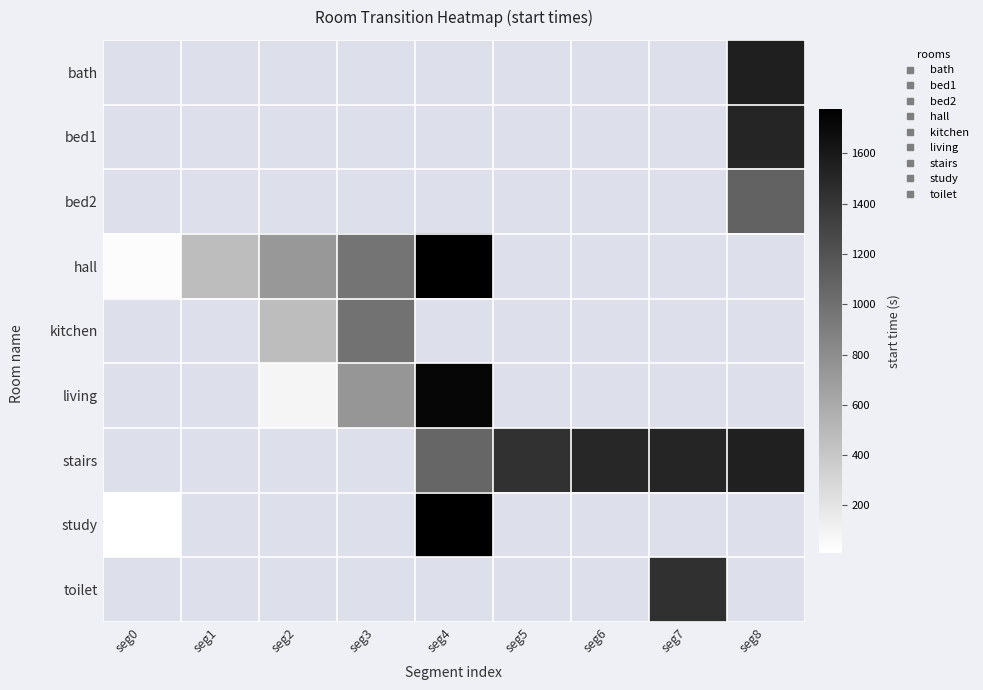

Is it true that living equals 48.0 at seg2?

False